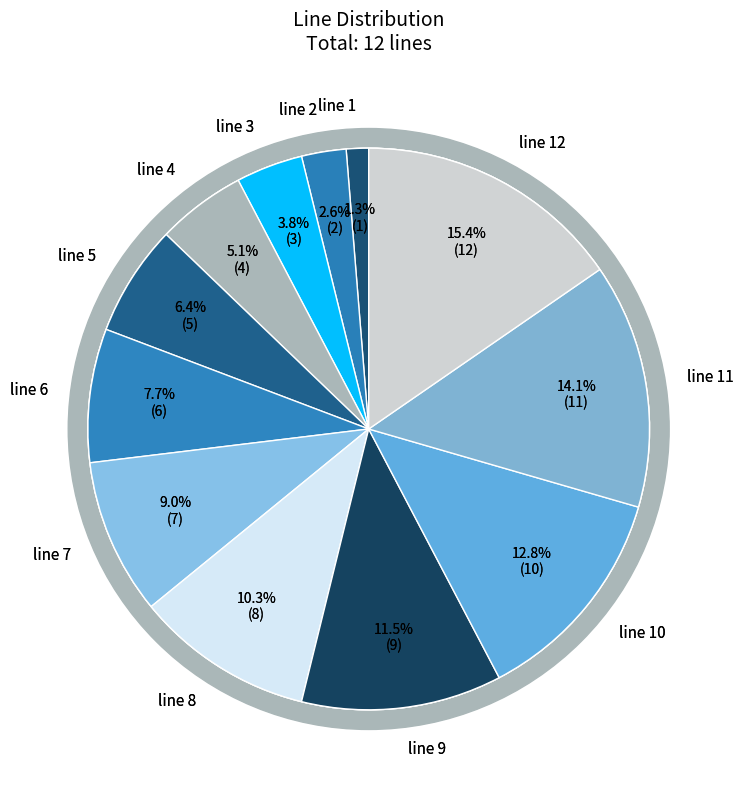

To the nearest percent, what percentage of the pie is line 11?

14%